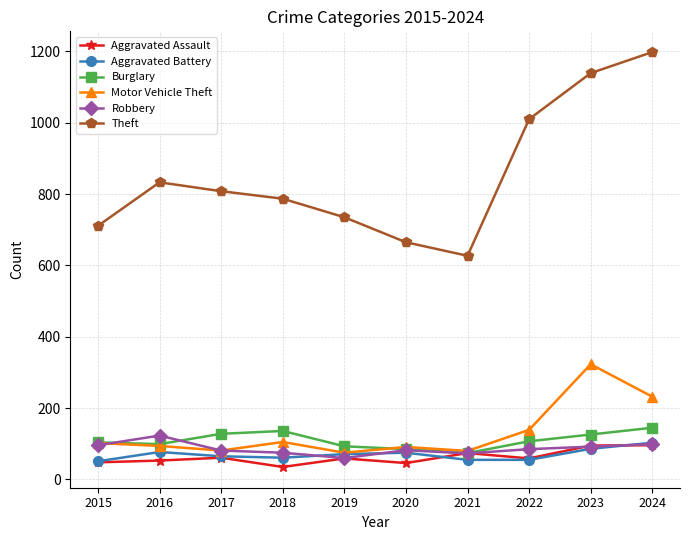

How many distinct data groups are displayed?

6